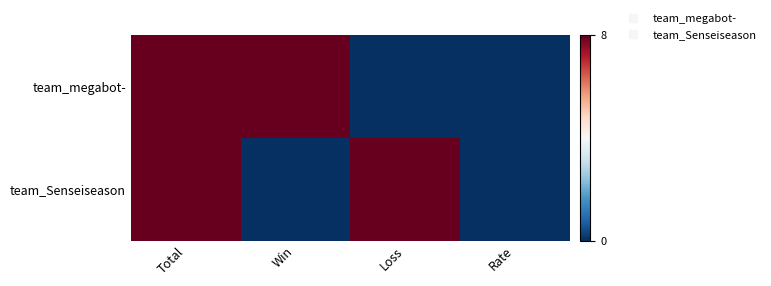

Which has a higher value, Loss or Total?

Total